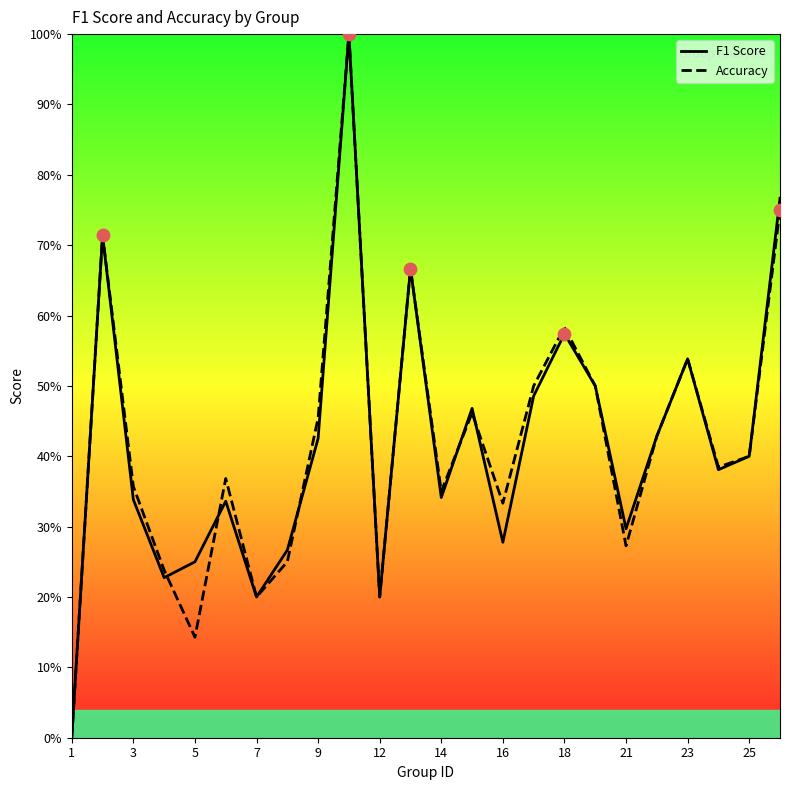

Which series has the largest total across all categories?

accuracy